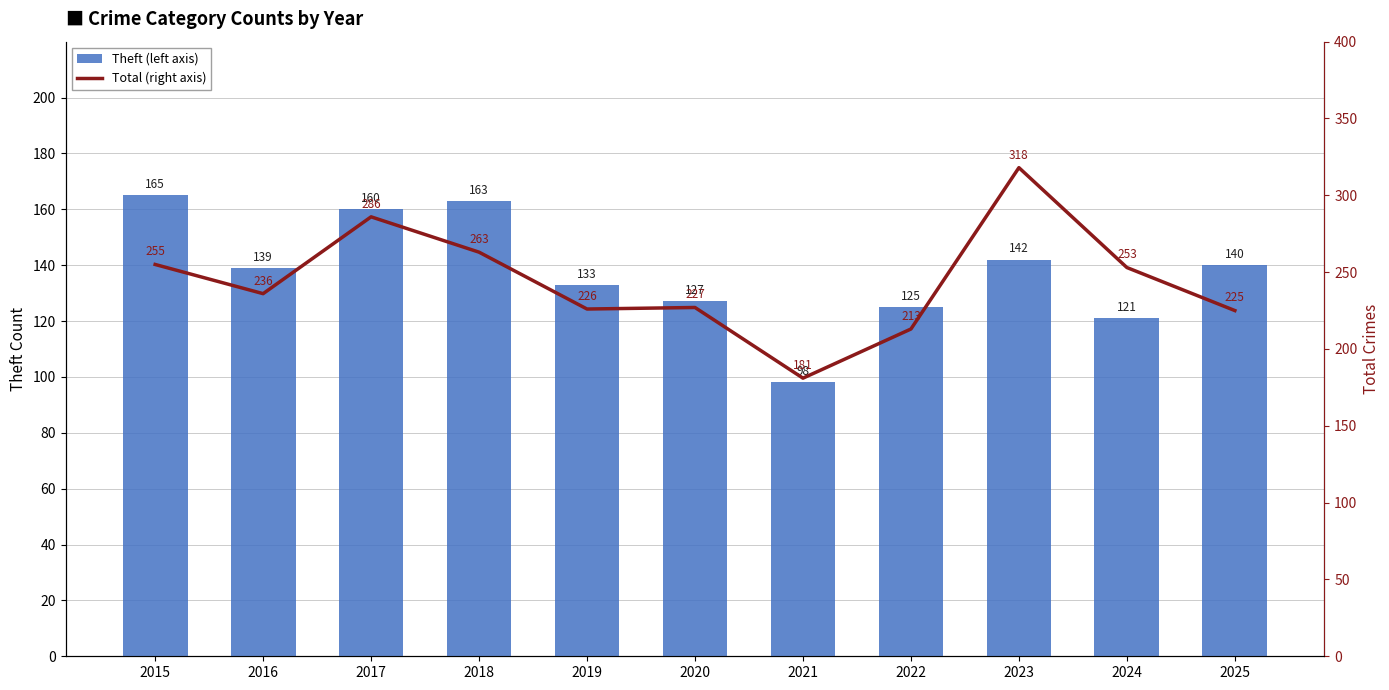

Which series has the largest total across all categories?

Total (right axis)